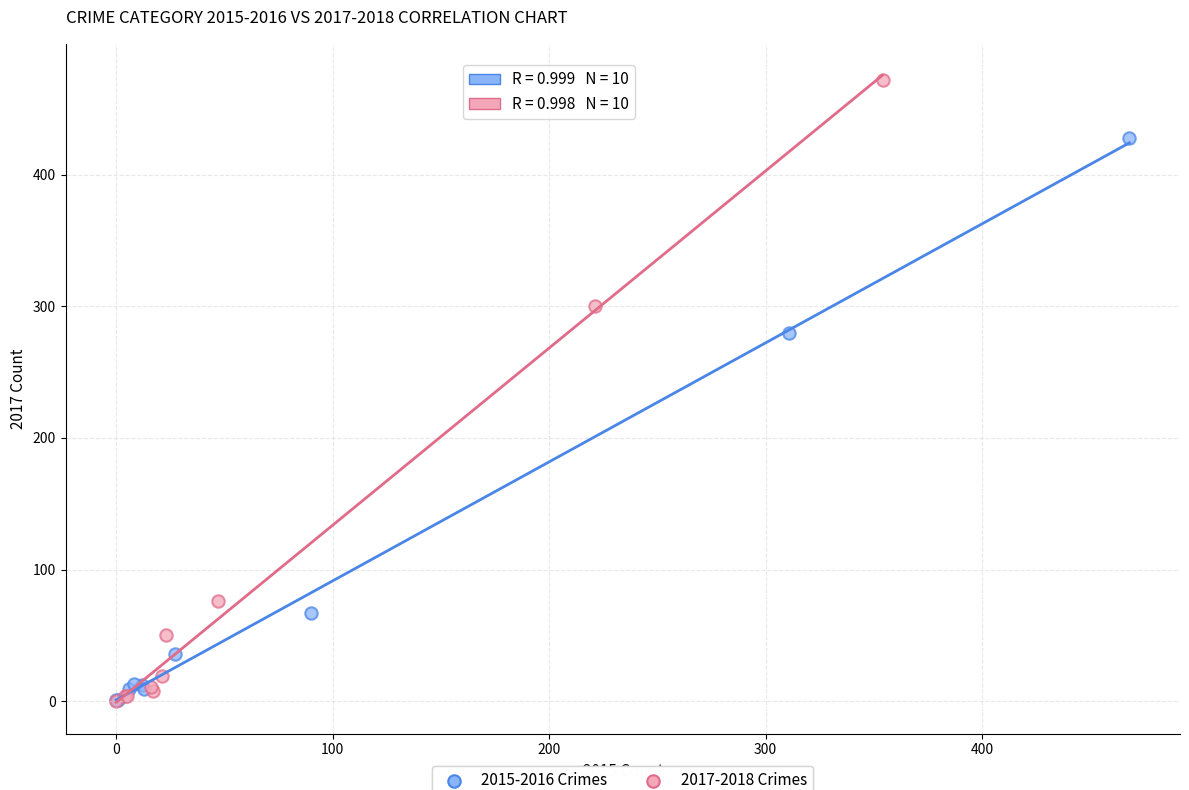

What are all the series names shown in the legend?

2015-2016 Crimes, 2017-2018 Crimes